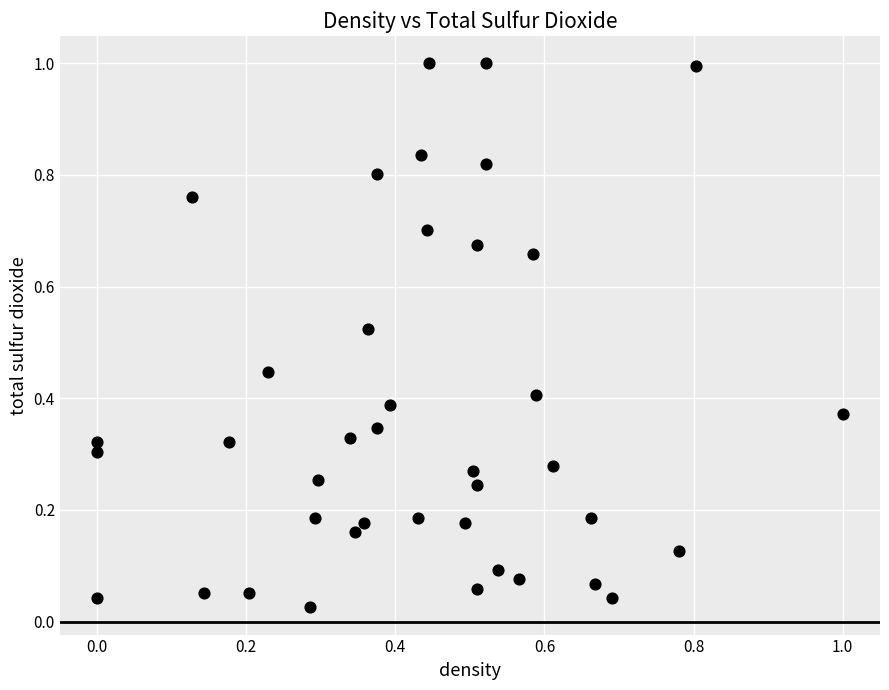

What is the range of X values (max minus min)?

1.0